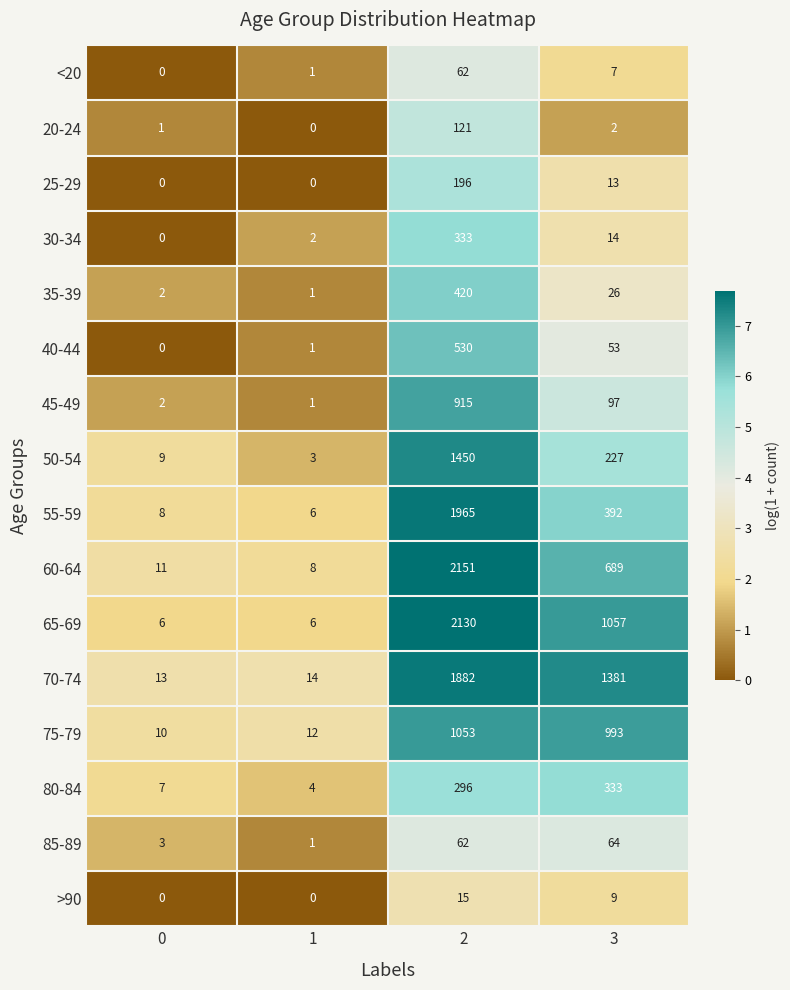

What is the difference between the 50-54 values at 2 and 1?

1447